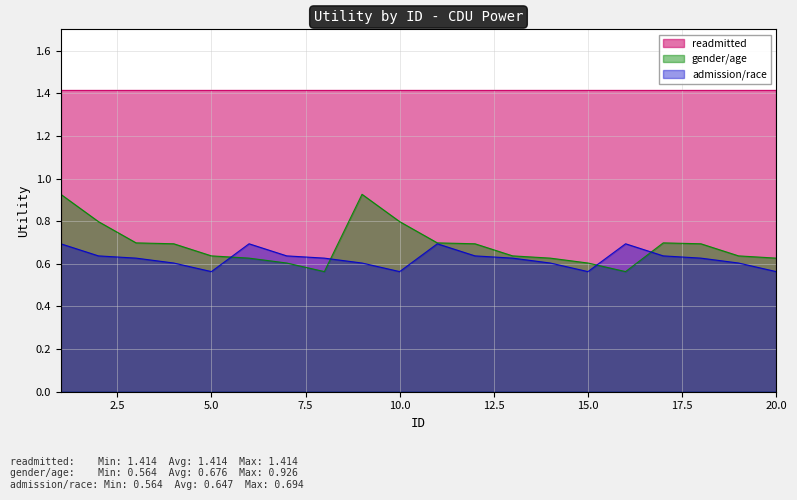

Read the admission/race value at 17.

0.6